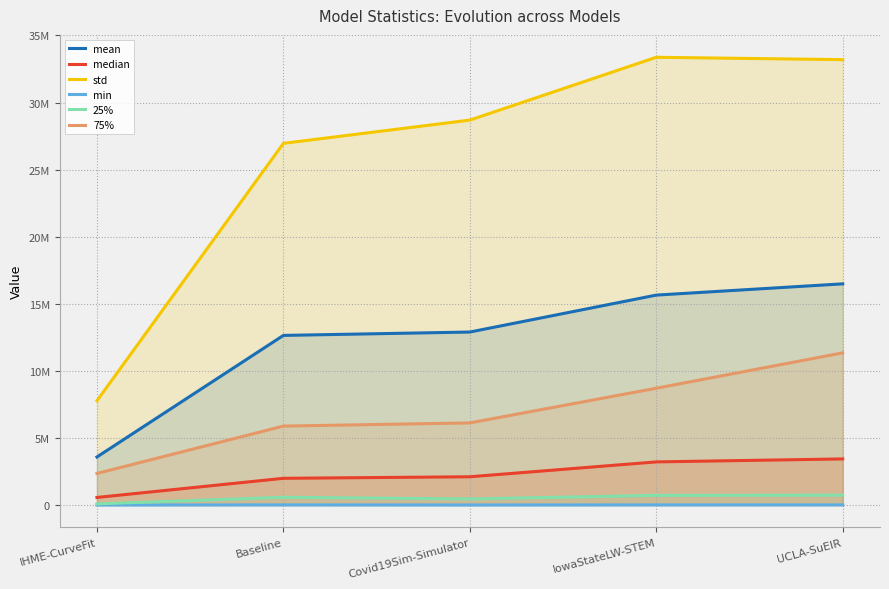

How many distinct data groups are displayed?

6